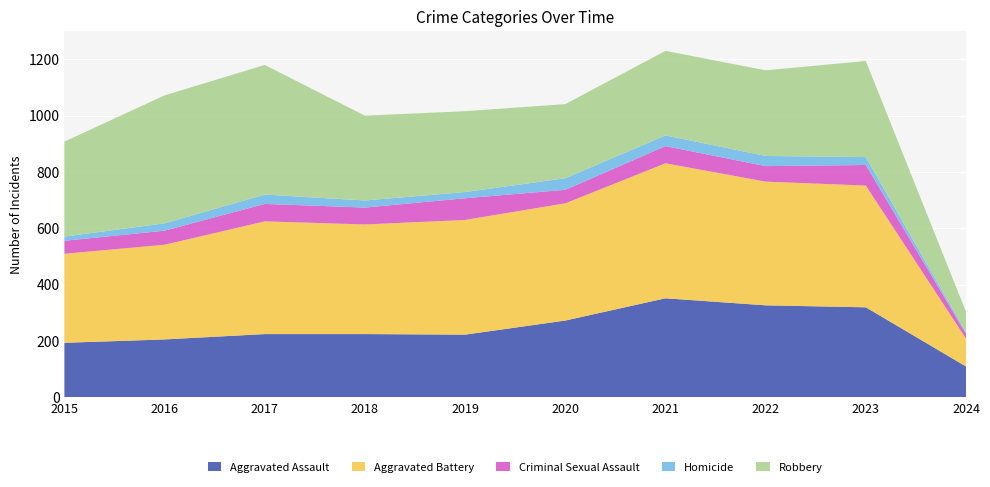

Reading left to right, extract all data points from this chart.

Aggravated Assault: 194	206	225	225	223	273	352	327	320	110
Aggravated Battery: 316	336	400	389	407	416	479	439	432	99
Criminal Sexual Assault: 46	50	62	60	77	48	61	55	73	17
Homicide: 15	26	33	25	22	41	38	36	28	5
Robbery: 337	454	460	301	287	263	300	304	341	73